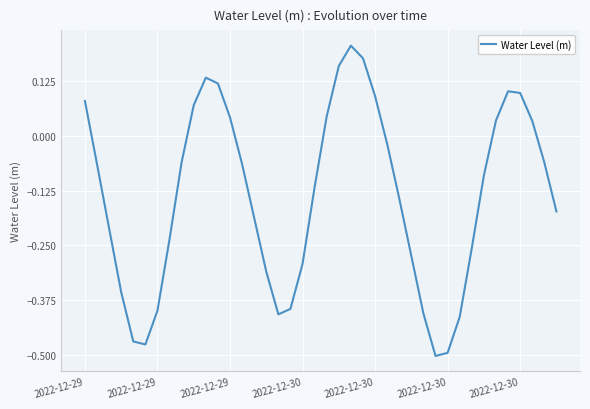

What is the difference between the maximum and minimum values?

0.7